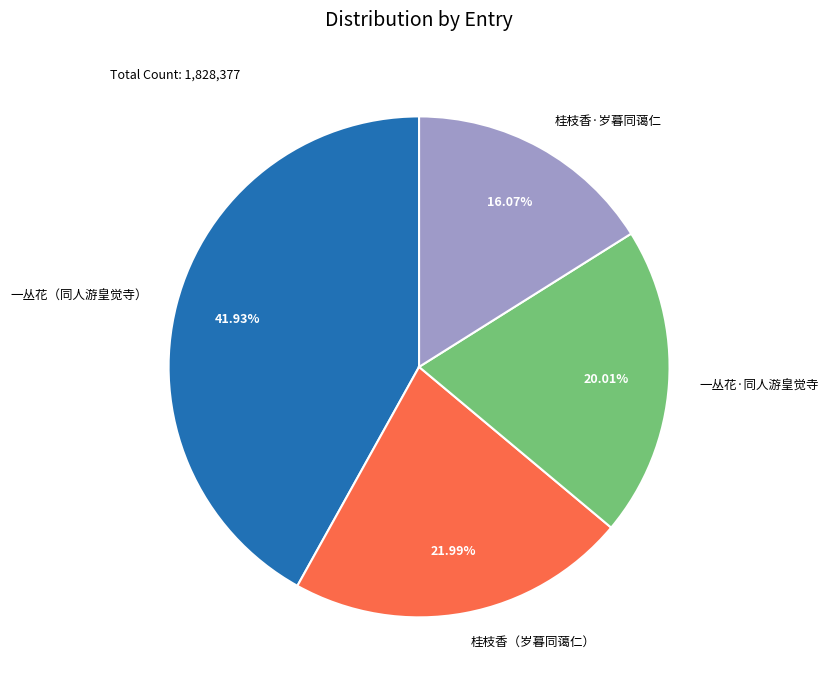

Combined, do 一丛花·同人游皇觉寺 and 桂枝香（岁暮同蔼仁） account for over 50%?

No